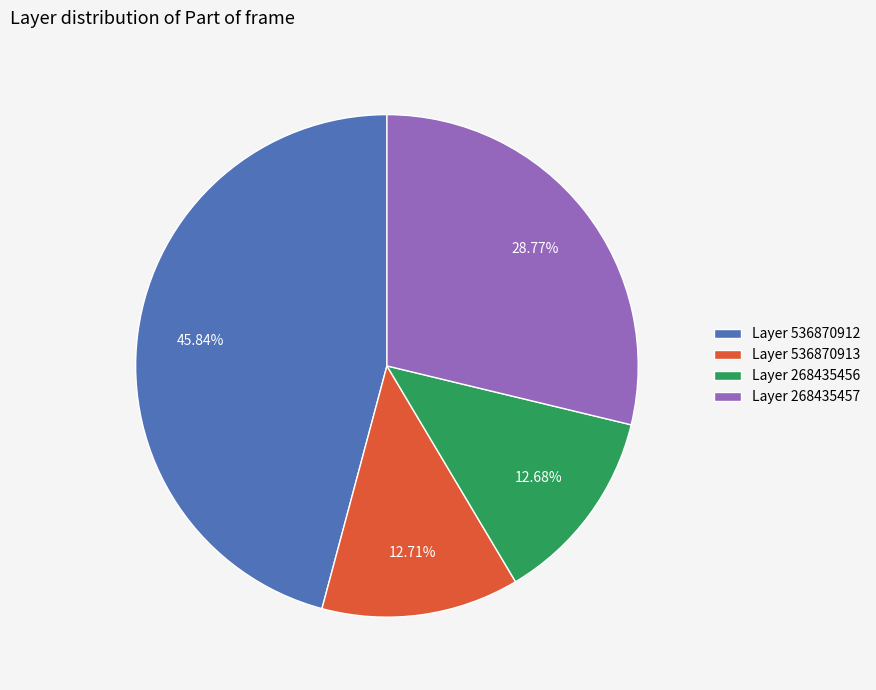

Does Layer 536870912 represent more than half of the total?

No